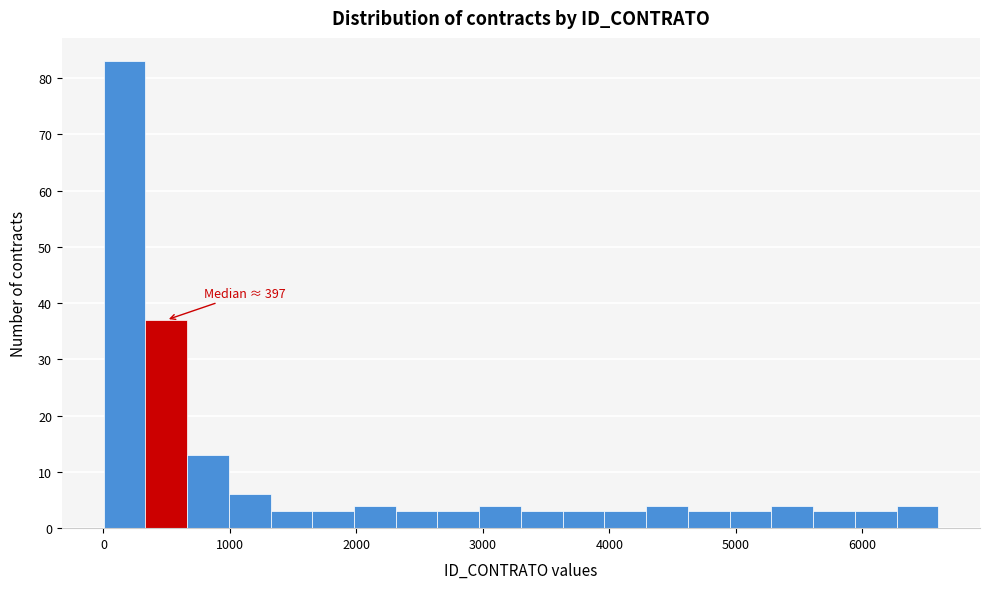

Around what value on the x-axis is the tallest bar? Give the approximate position of its centre, as read against the axis.

200